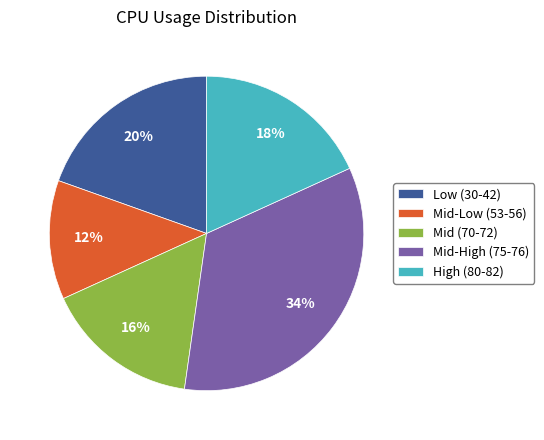

The High (80-82) slice represents 27% of the pie. True or false?

False